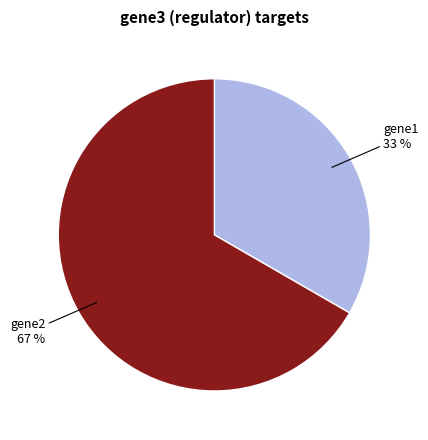

Count the number of slices in the pie.

2